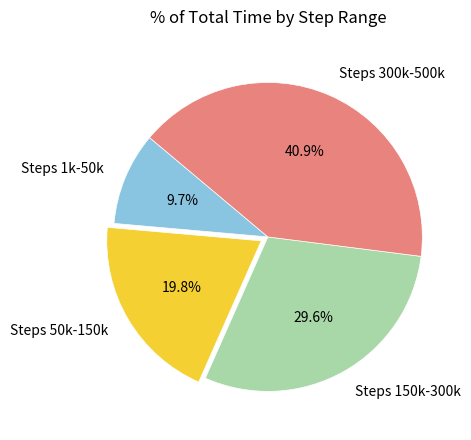

Is Steps 50k-150k the majority of the pie?

No